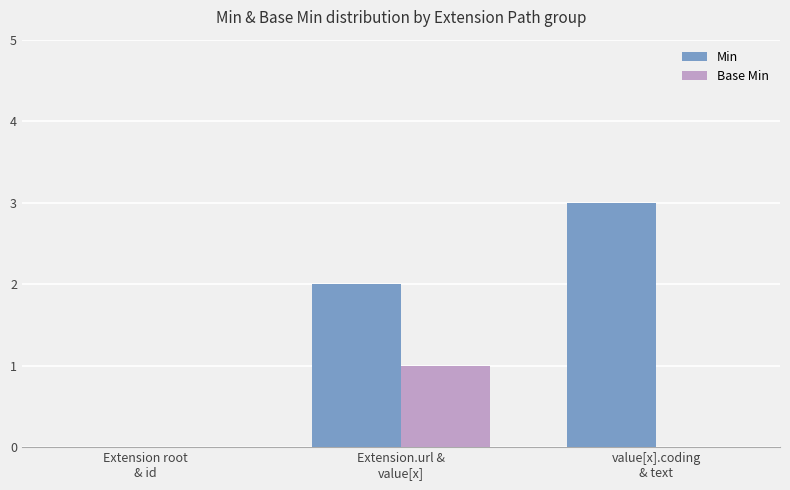

Reading left to right, what are all the values shown in this chart?

Min: Extension root
& id=0	Extension.url &
value[x]=2	value[x].coding
& text=3
Base Min: Extension root
& id=0	Extension.url &
value[x]=1	value[x].coding
& text=0